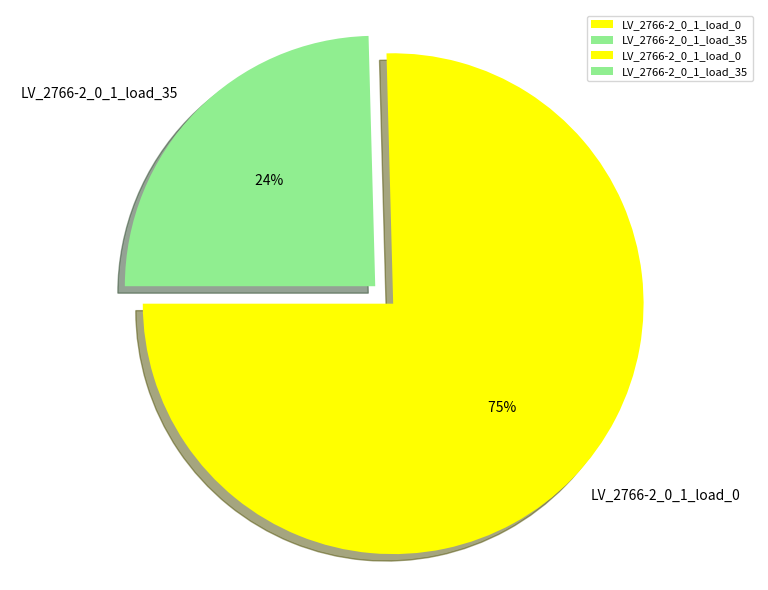

How many segments does this pie chart have?

2